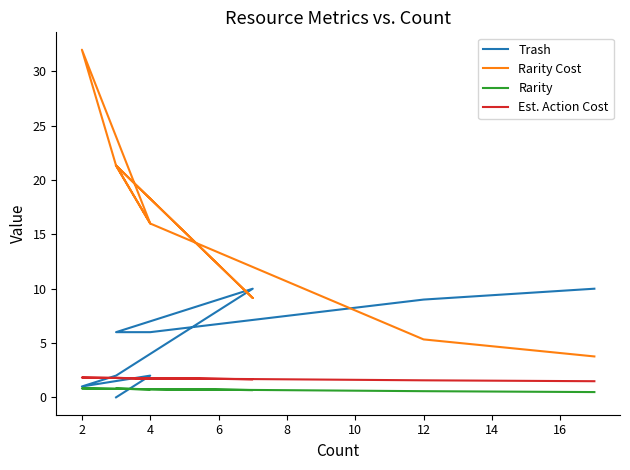

Is this an area chart (filled region under the line)?

No